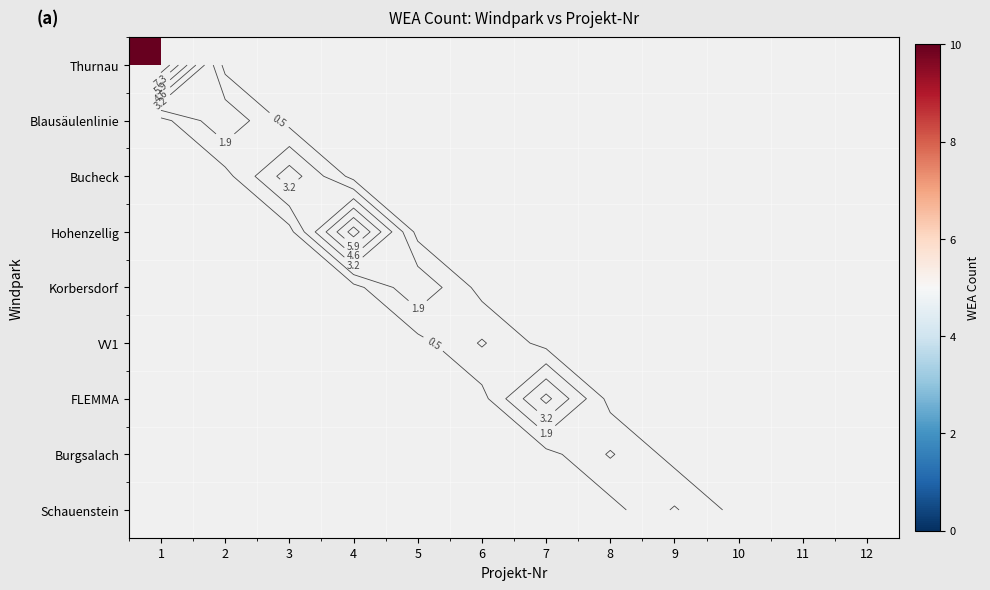

At which category does the chart reach its peak across all series?

1